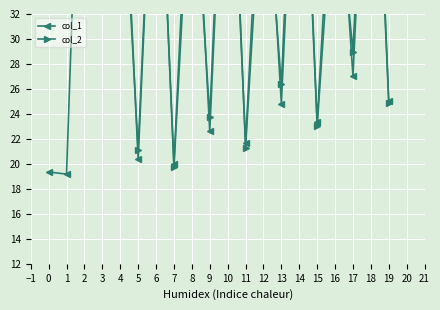

What is the average value of the col_2 series?

42.2